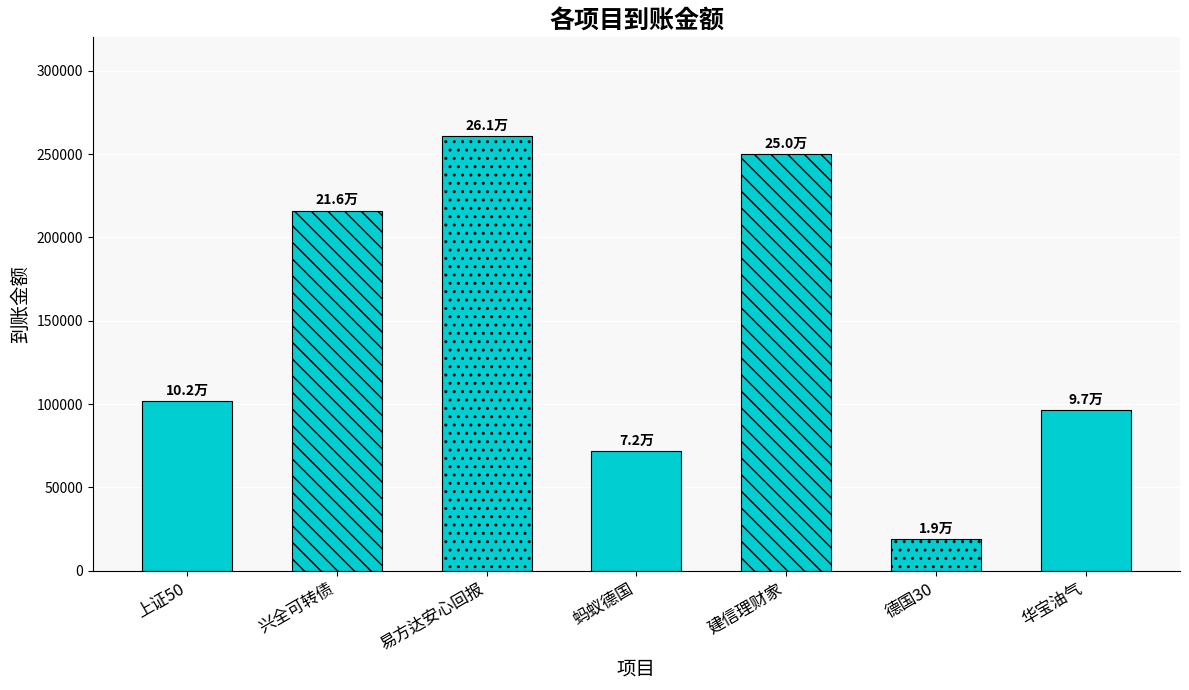

What is the label of the 4th bar from the left?

蚂蚁德国